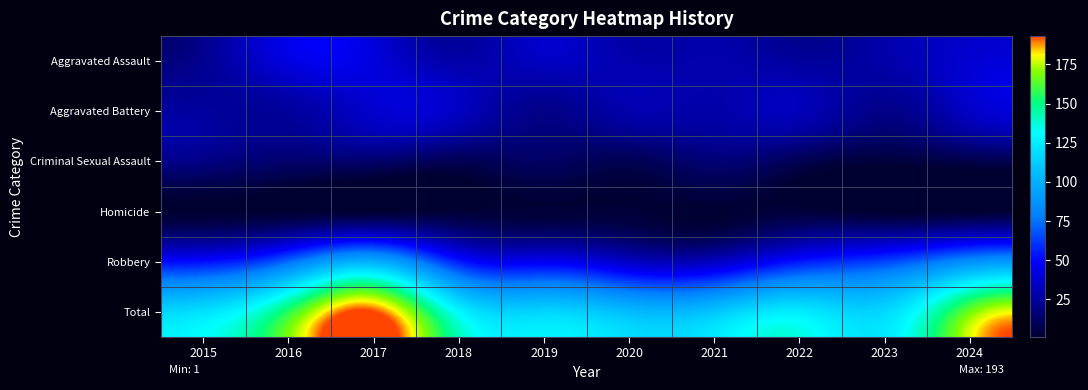

What is the total value across all series at 2015?

240